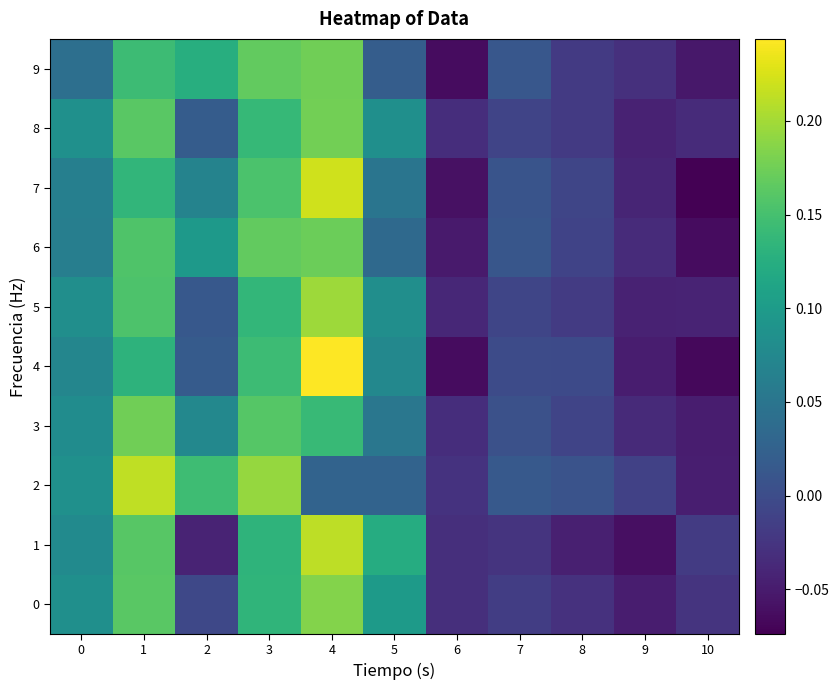

Reading left to right, what are all the values shown in this chart?

0: 0=0.1	1=0.2	2=-0.0	3=0.1	4=0.2	5=0.1	6=-0.0	7=-0.0	8=-0.0	9=-0.0	10=-0.0
1: 0=0.1	1=0.2	2=-0.0	3=0.1	4=0.2	5=0.1	6=-0.0	7=-0.0	8=-0.0	9=-0.1	10=-0.0
2: 0=0.1	1=0.2	2=0.1	3=0.2	4=0.0	5=0.0	6=-0.0	7=0.0	8=0.0	9=-0.0	10=-0.0
3: 0=0.1	1=0.2	2=0.1	3=0.2	4=0.1	5=0.1	6=-0.0	7=0.0	8=-0.0	9=-0.0	10=-0.0
4: 0=0.1	1=0.1	2=0.0	3=0.1	4=0.2	5=0.1	6=-0.1	7=-0.0	8=-0.0	9=-0.0	10=-0.1
5: 0=0.1	1=0.2	2=0.0	3=0.1	4=0.2	5=0.1	6=-0.0	7=-0.0	8=-0.0	9=-0.0	10=-0.0
6: 0=0.1	1=0.2	2=0.1	3=0.2	4=0.2	5=0.0	6=-0.1	7=0.0	8=-0.0	9=-0.0	10=-0.1
7: 0=0.1	1=0.1	2=0.1	3=0.2	4=0.2	5=0.0	6=-0.1	7=0.0	8=-0.0	9=-0.0	10=-0.1
8: 0=0.1	1=0.2	2=0.0	3=0.1	4=0.2	5=0.1	6=-0.0	7=-0.0	8=-0.0	9=-0.0	10=-0.0
9: 0=0.0	1=0.1	2=0.1	3=0.2	4=0.2	5=0.0	6=-0.1	7=0.0	8=-0.0	9=-0.0	10=-0.1